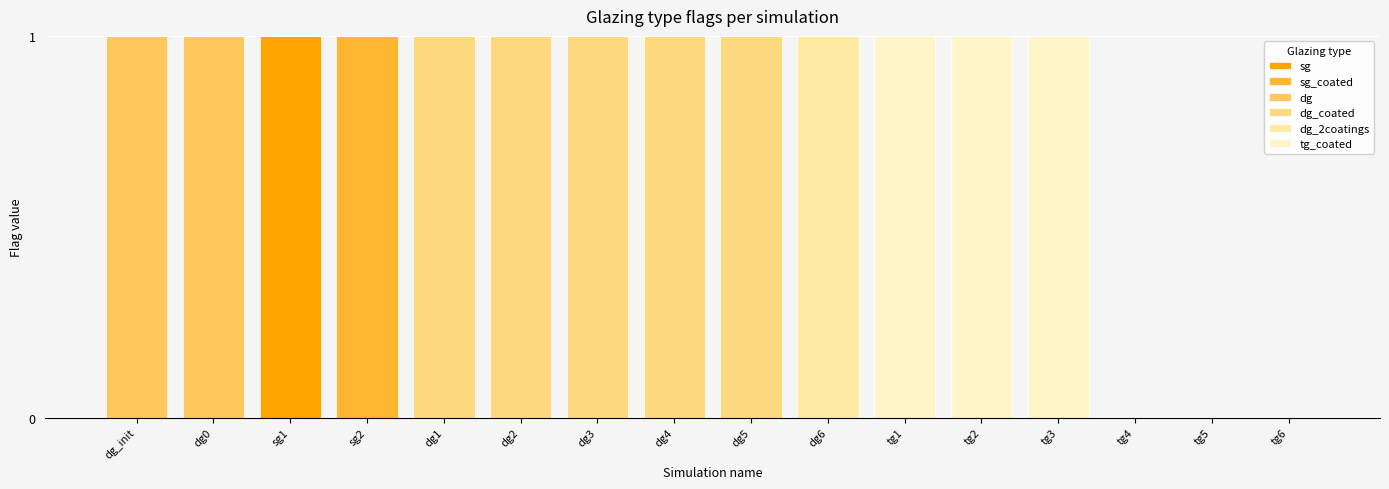

At dg1, list the series in order from smallest to largest.

sg, sg_coated, dg, dg_2coatings, tg_coated, dg_coated